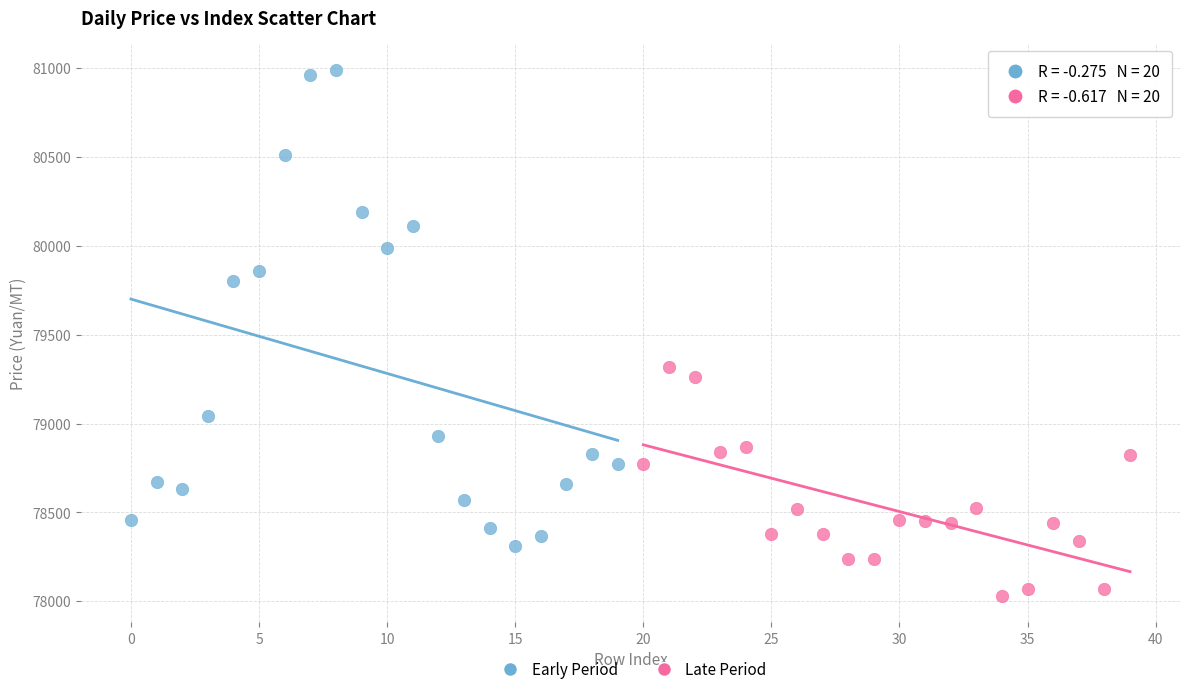

What are all the series names shown in the legend?

Early Period, Late Period